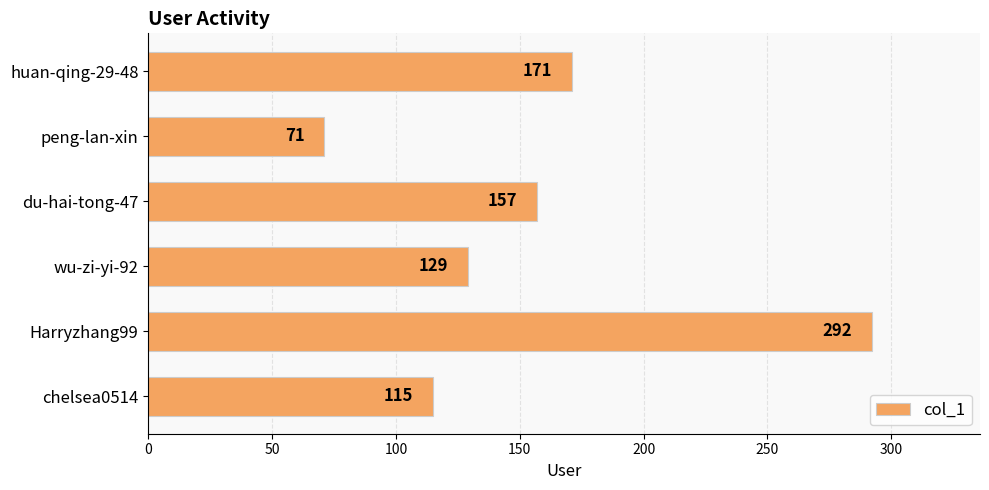

Where is the data nearest to the value 181?

huan-qing-29-48